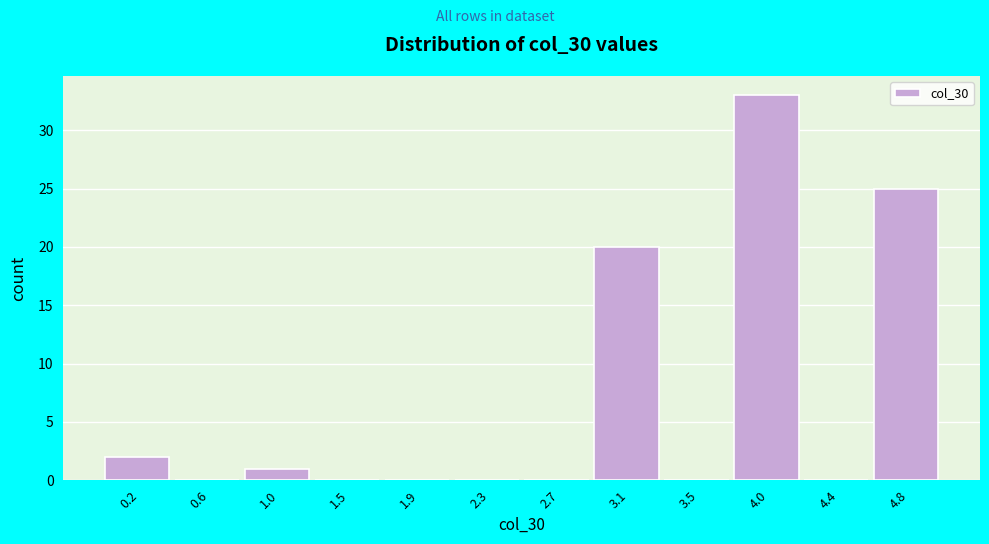

Reading left to right, list every bar in this chart as the range it spans on the x-axis followed by its height. Neither the bar edges nor the heights are printed on the chart, so give them approximately, as read against the axes.

0.00 to 0.40: 2
0.40 to 0.85: 0
0.85 to 1.25: 1
1.25 to 1.65: 0
1.65 to 2.10: 0
2.10 to 2.50: 0
2.50 to 2.90: 0
2.90 to 3.35: 20
3.35 to 3.75: 0
3.75 to 4.15: 33
4.15 to 4.60: 0
4.60 to 5.00: 25